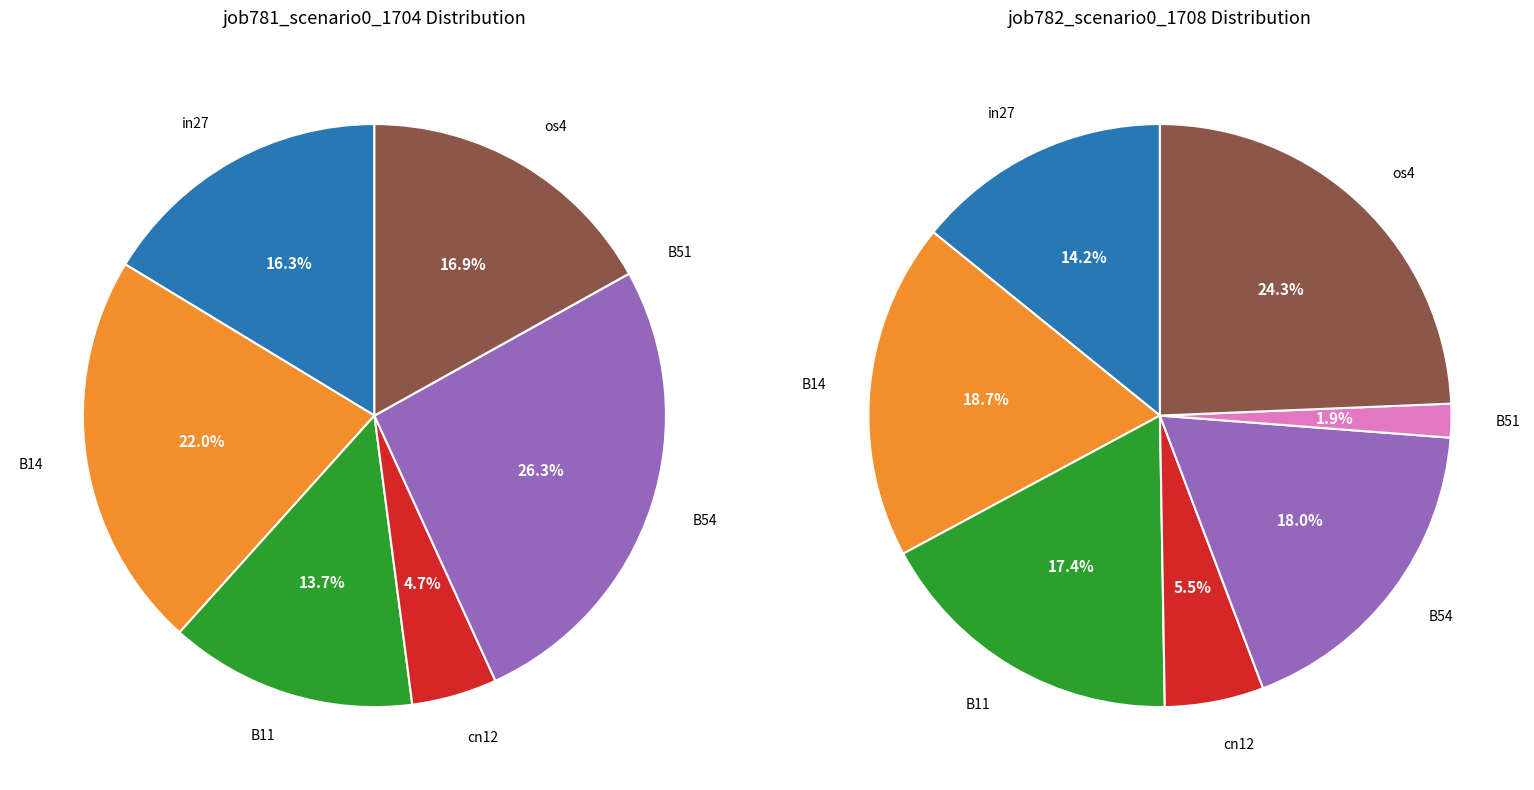

Which category has the smallest portion of the pie?

B51